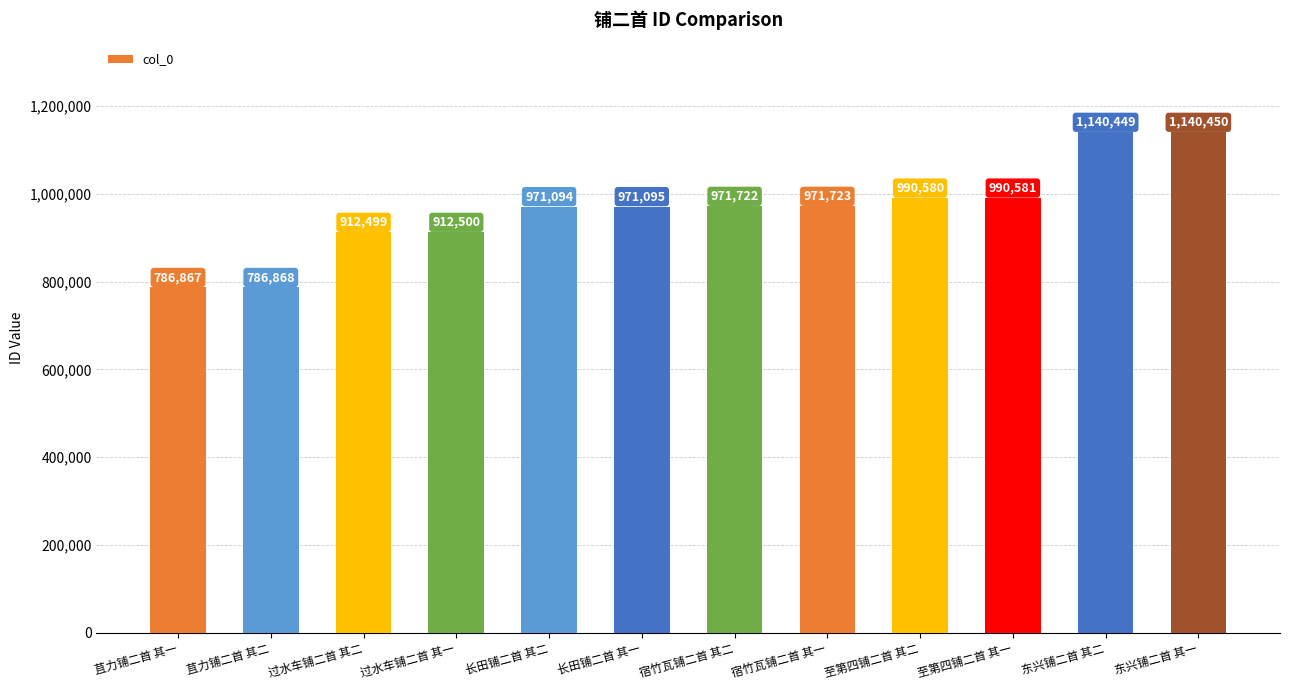

What is the sum of all values?

11546428